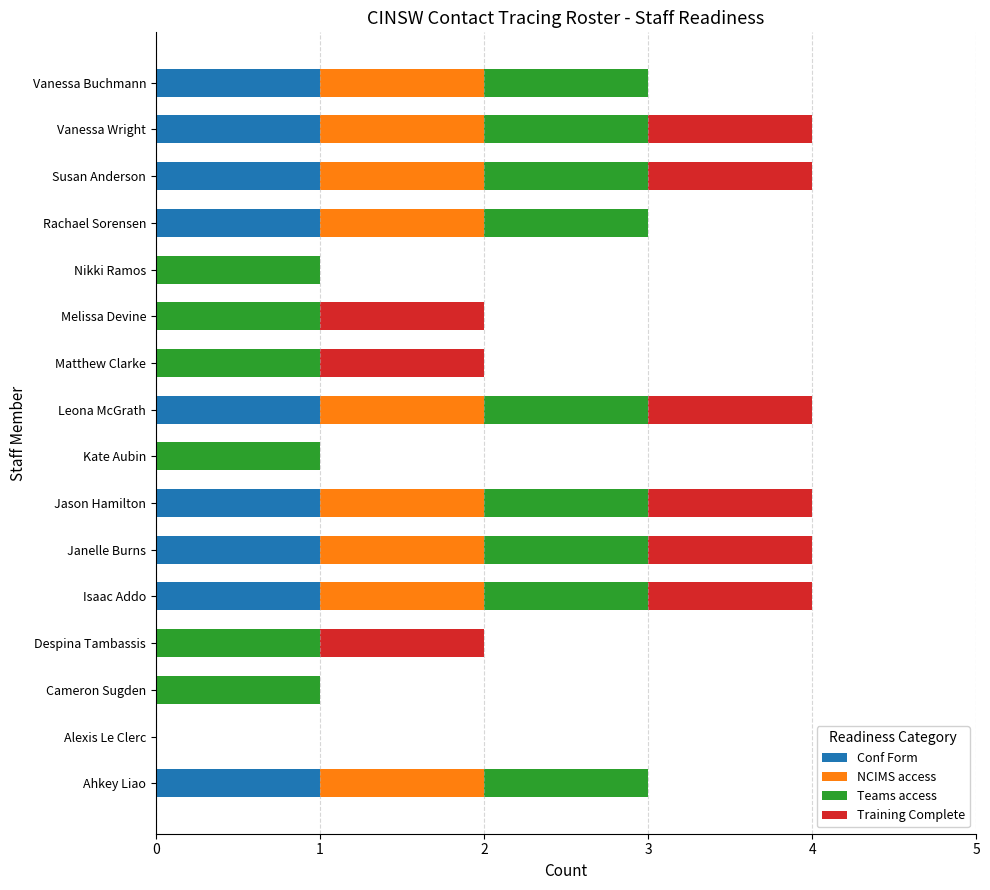

True or false: Conf Form has a value of 1 at Rachael Sorensen.

True